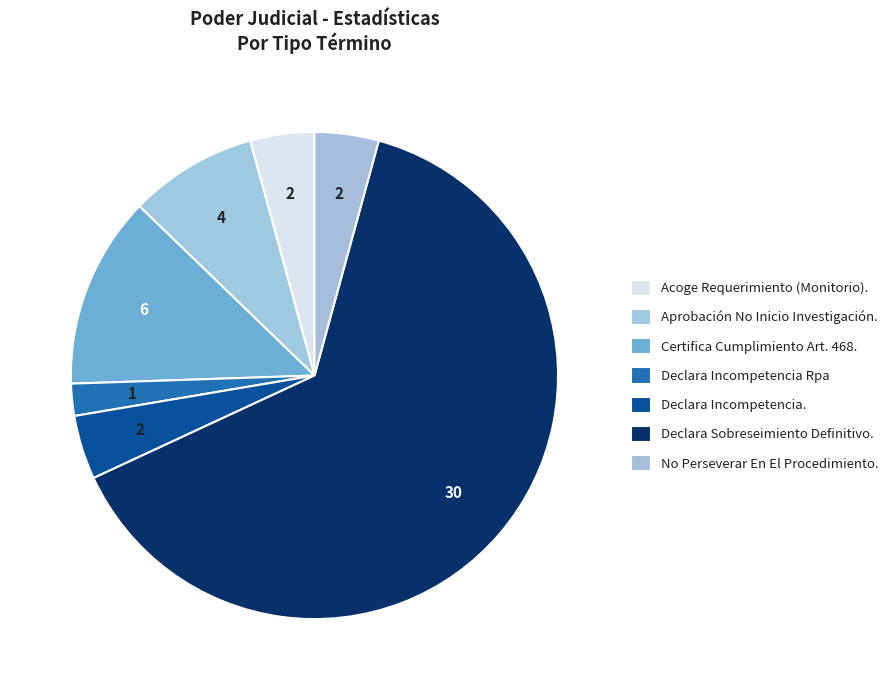

How many slices are in this pie chart?

7